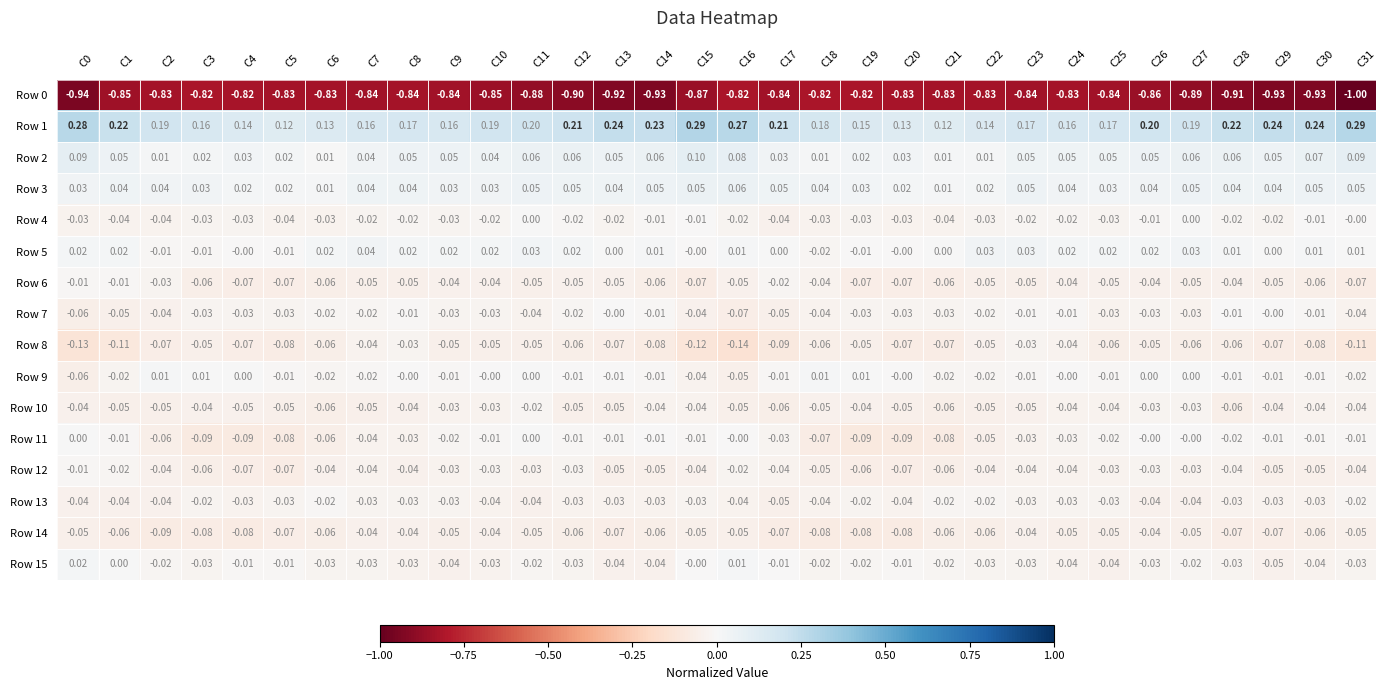

Is the value of Row 1 at C15 greater than the value of Row 13 at C26?

Yes